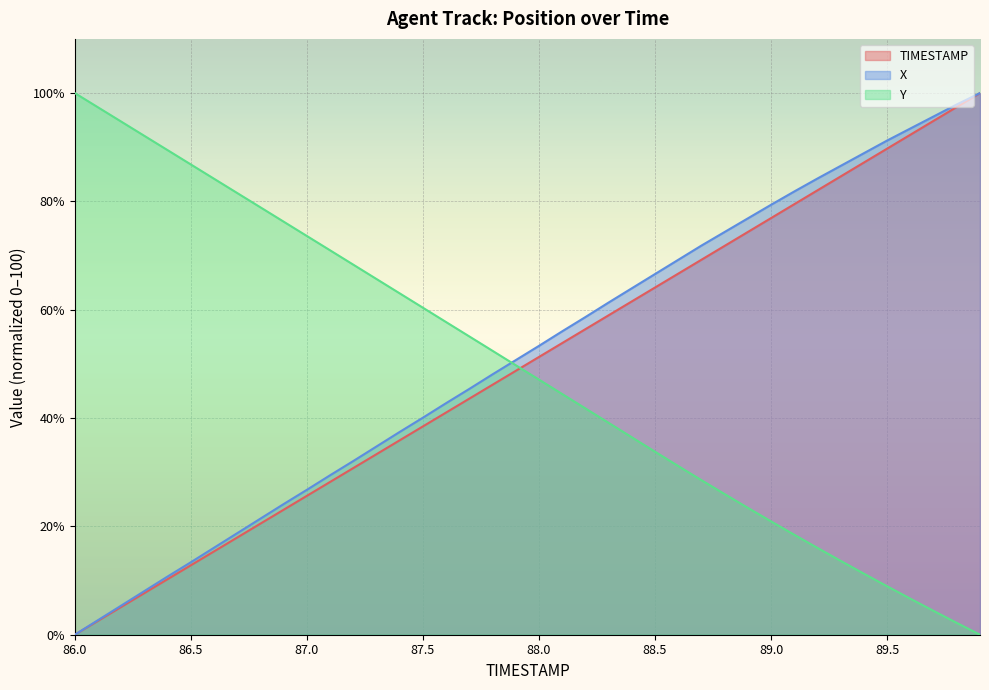

True or false: Y and X intersect in this chart.

True